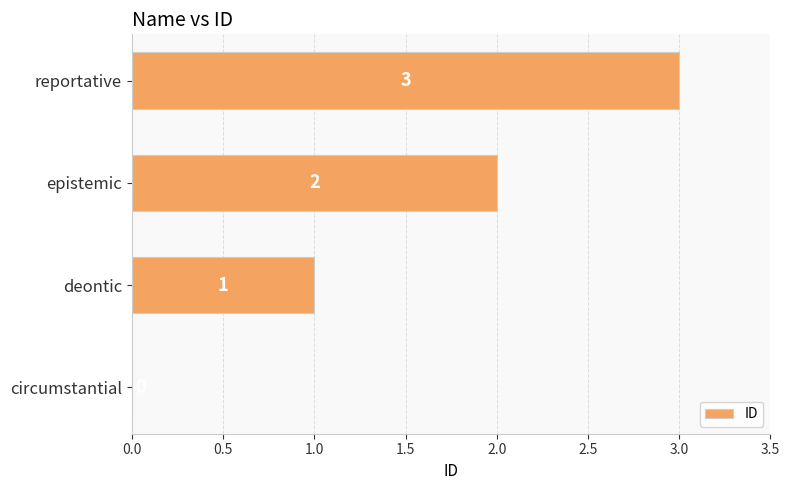

What is the sum of the values at epistemic and reportative?

5